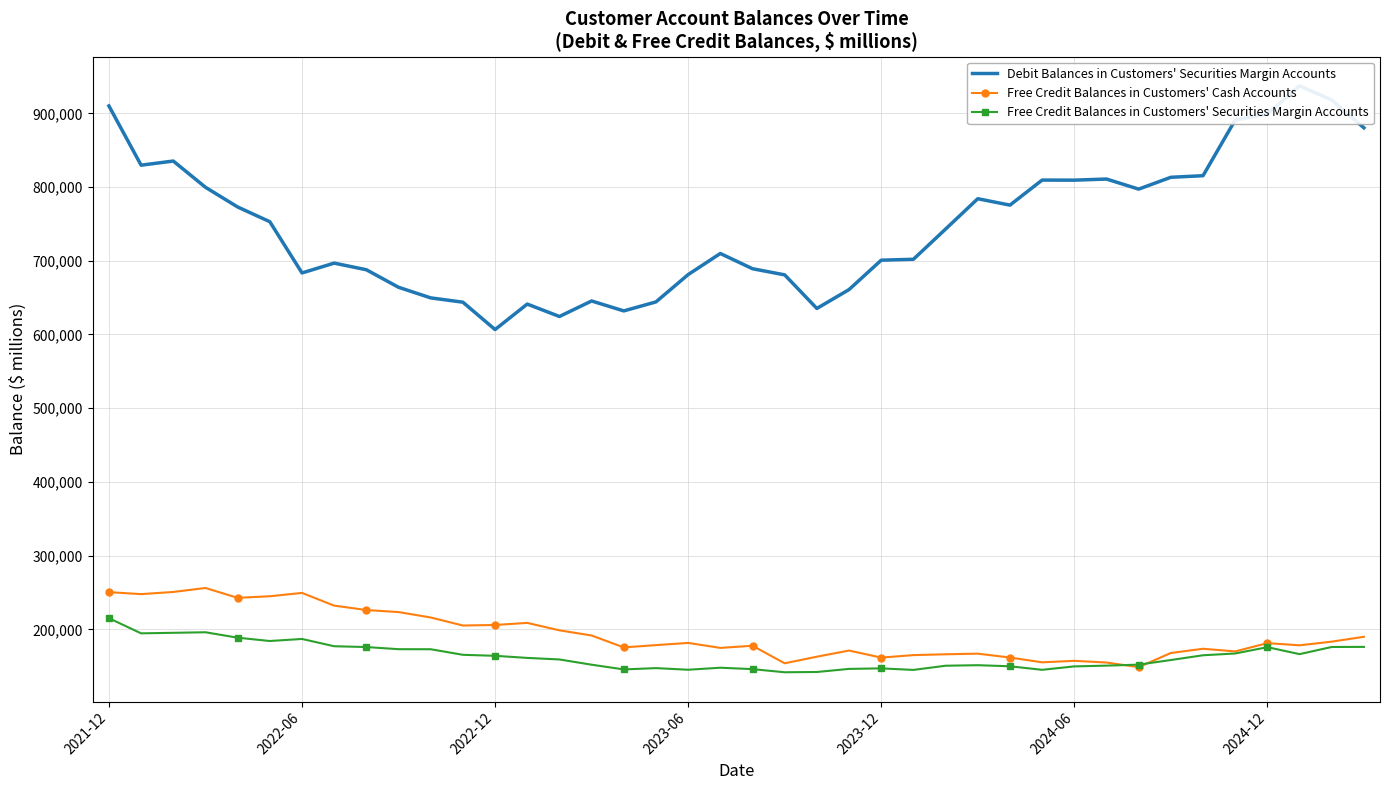

At which label does Free Credit Balances in Customers' Securities Margin Accounts reach its peak?

2021-12